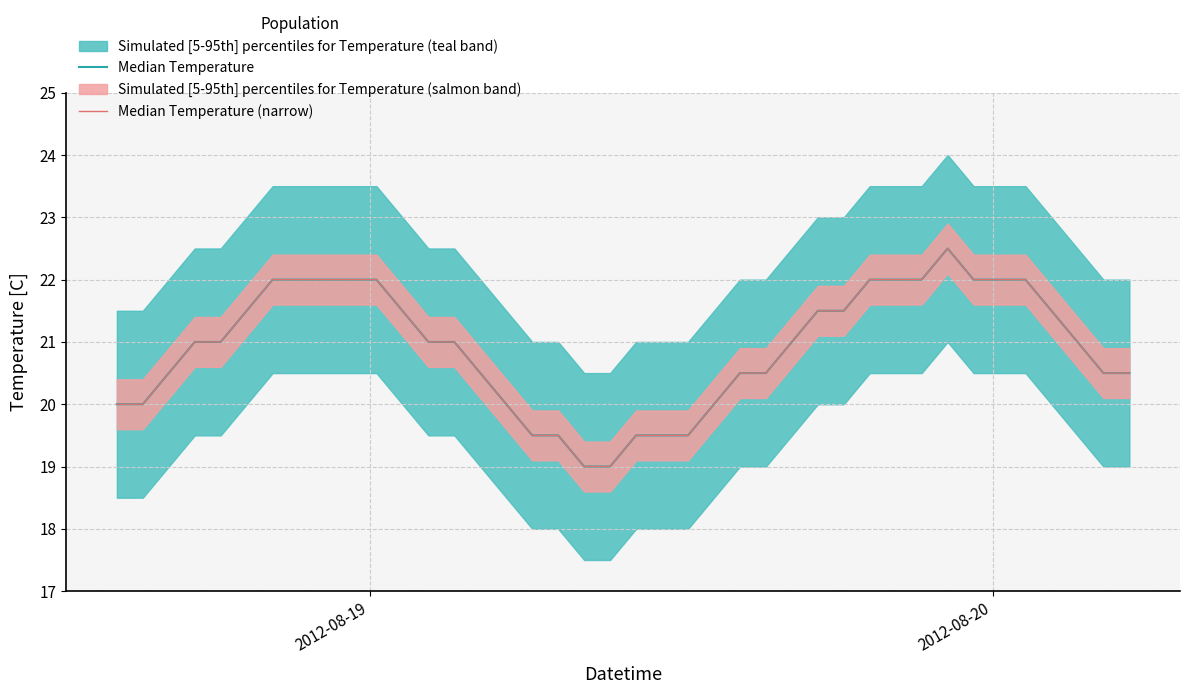

How many lines are shown in the chart?

2